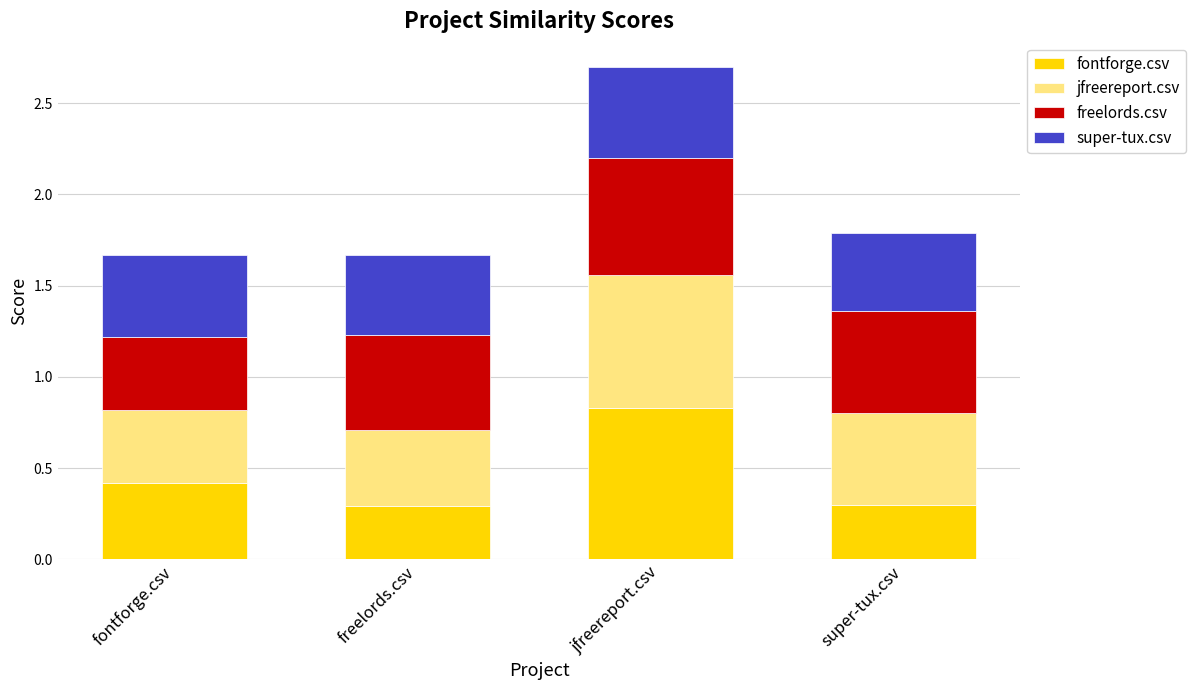

The fontforge.csv series shows 0.4 at fontforge.csv. True or false?

True